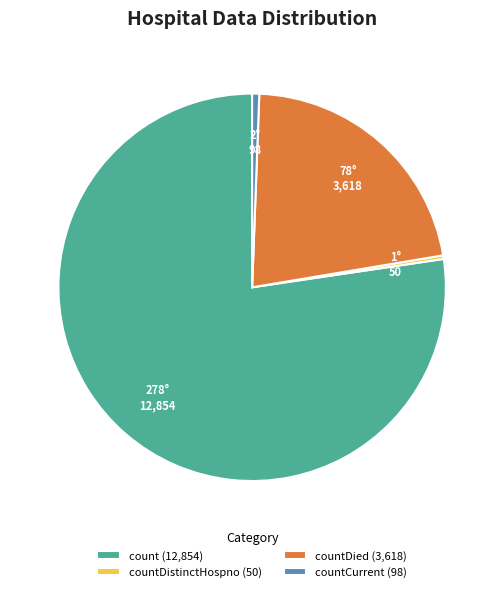

How many slices are in this pie chart?

4